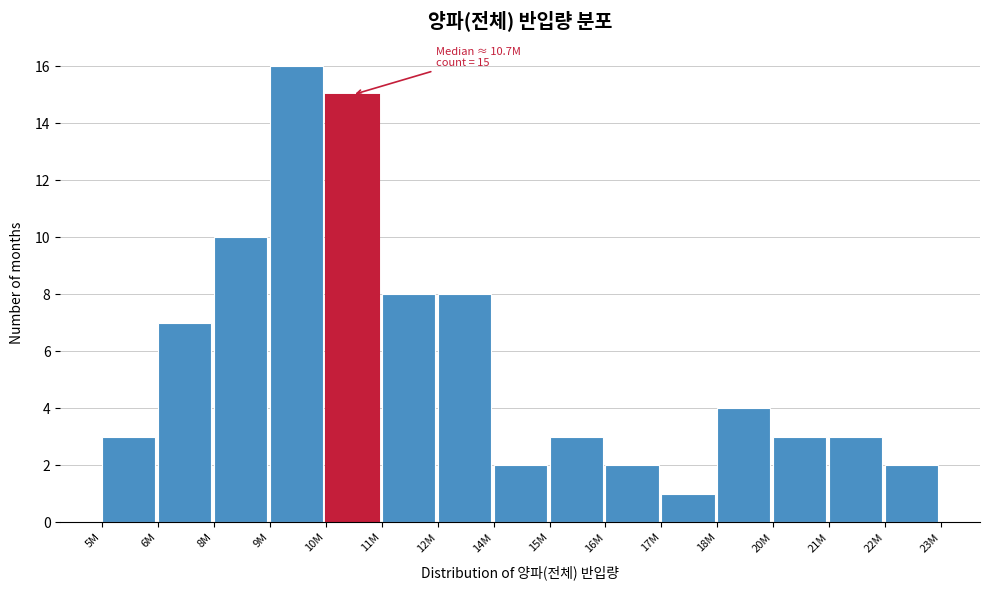

Reading right to left, extract all data points from this chart.

2	3	3	4	1	2	3	2	8	8	15	16	10	7	3